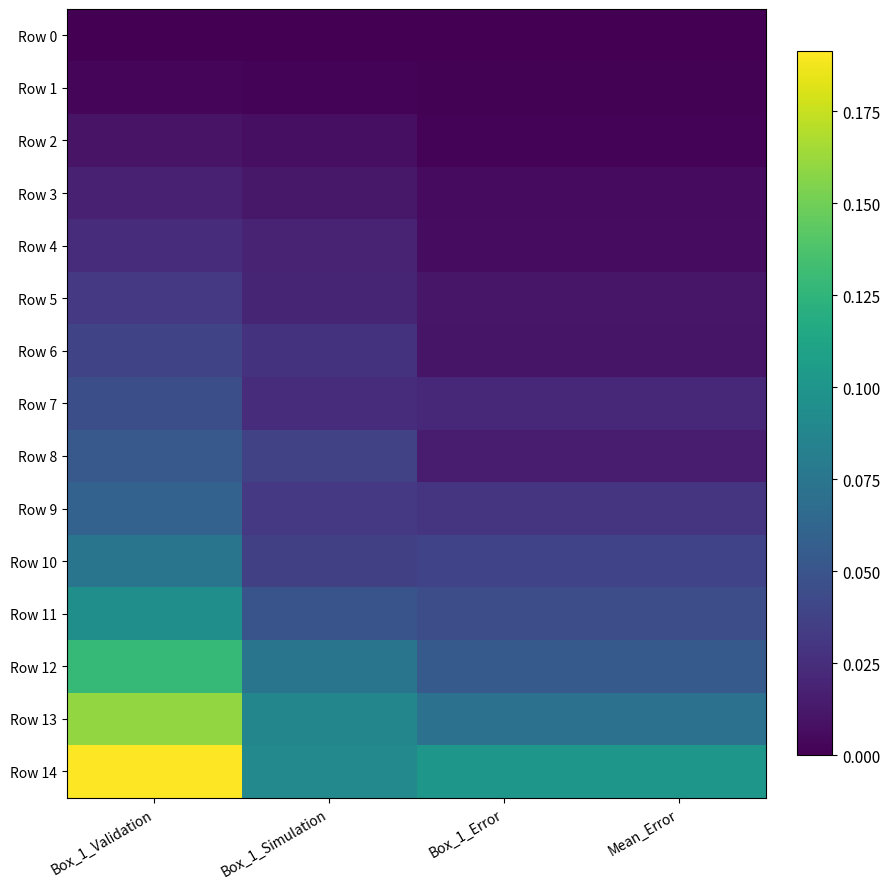

Reading left to right, extract all data points from this chart.

Row 0: Box_1_Validation=0.0	Box_1_Simulation=0.0	Box_1_Error=0.0	Mean_Error=0.0
Row 1: Box_1_Validation=0.0	Box_1_Simulation=0.0	Box_1_Error=0.0	Mean_Error=0.0
Row 2: Box_1_Validation=0.0	Box_1_Simulation=0.0	Box_1_Error=0.0	Mean_Error=0.0
Row 3: Box_1_Validation=0.0	Box_1_Simulation=0.0	Box_1_Error=0.0	Mean_Error=0.0
Row 4: Box_1_Validation=0.0	Box_1_Simulation=0.0	Box_1_Error=0.0	Mean_Error=0.0
Row 5: Box_1_Validation=0.0	Box_1_Simulation=0.0	Box_1_Error=0.0	Mean_Error=0.0
Row 6: Box_1_Validation=0.0	Box_1_Simulation=0.0	Box_1_Error=0.0	Mean_Error=0.0
Row 7: Box_1_Validation=0.0	Box_1_Simulation=0.0	Box_1_Error=0.0	Mean_Error=0.0
Row 8: Box_1_Validation=0.1	Box_1_Simulation=0.0	Box_1_Error=0.0	Mean_Error=0.0
Row 9: Box_1_Validation=0.1	Box_1_Simulation=0.0	Box_1_Error=0.0	Mean_Error=0.0
Row 10: Box_1_Validation=0.1	Box_1_Simulation=0.0	Box_1_Error=0.0	Mean_Error=0.0
Row 11: Box_1_Validation=0.1	Box_1_Simulation=0.1	Box_1_Error=0.0	Mean_Error=0.0
Row 12: Box_1_Validation=0.1	Box_1_Simulation=0.1	Box_1_Error=0.1	Mean_Error=0.1
Row 13: Box_1_Validation=0.2	Box_1_Simulation=0.1	Box_1_Error=0.1	Mean_Error=0.1
Row 14: Box_1_Validation=0.2	Box_1_Simulation=0.1	Box_1_Error=0.1	Mean_Error=0.1